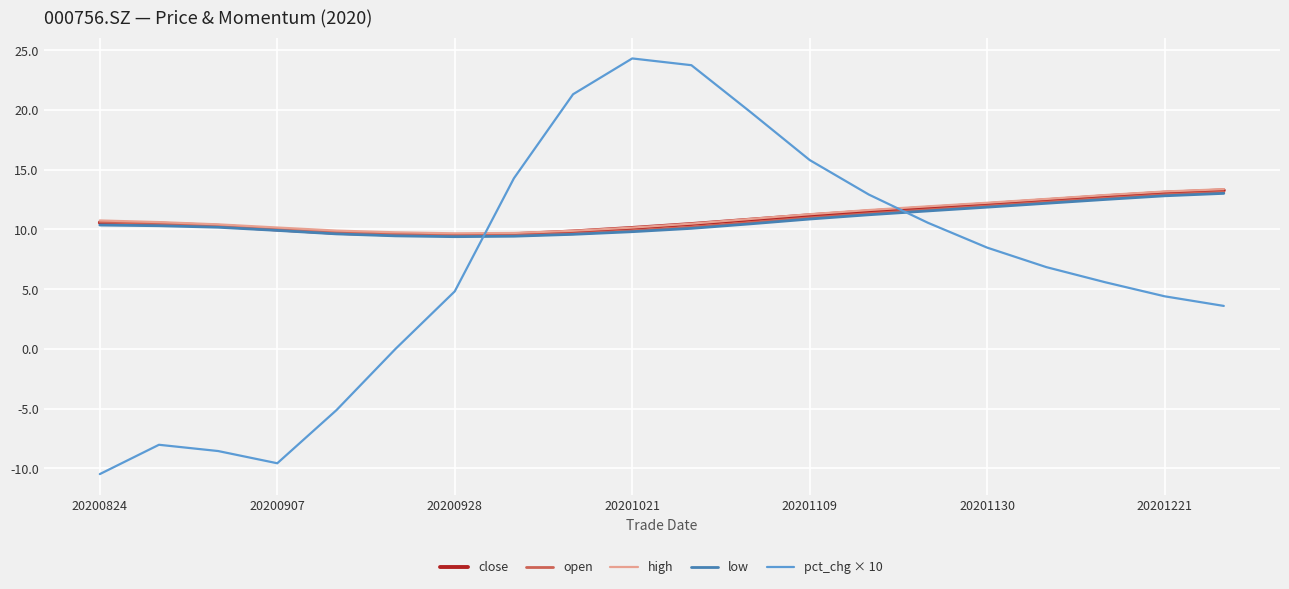

True or false: high and pct_chg × 10 cross at least once.

True